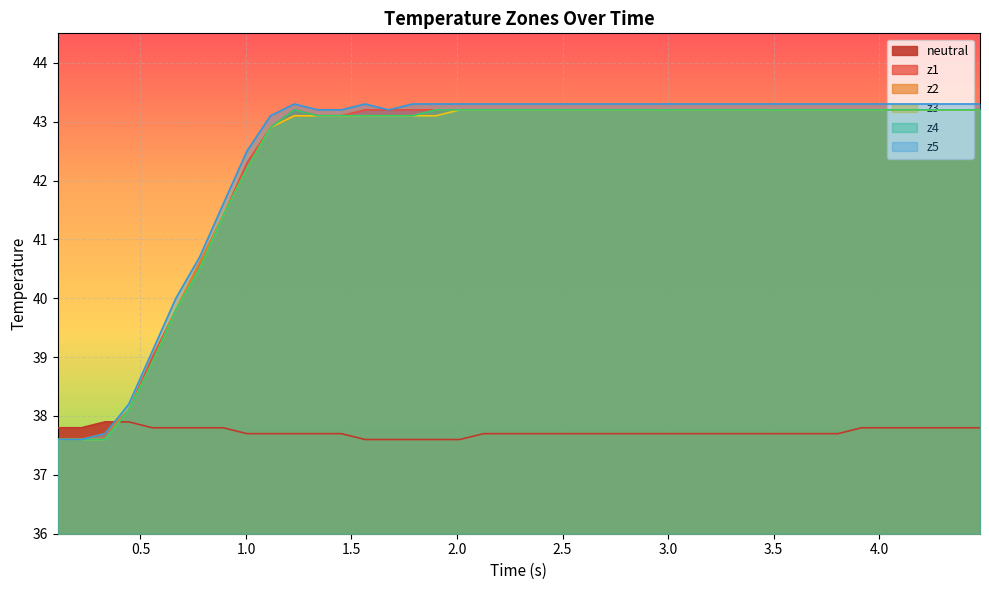

Which series has the largest total across all categories?

z5